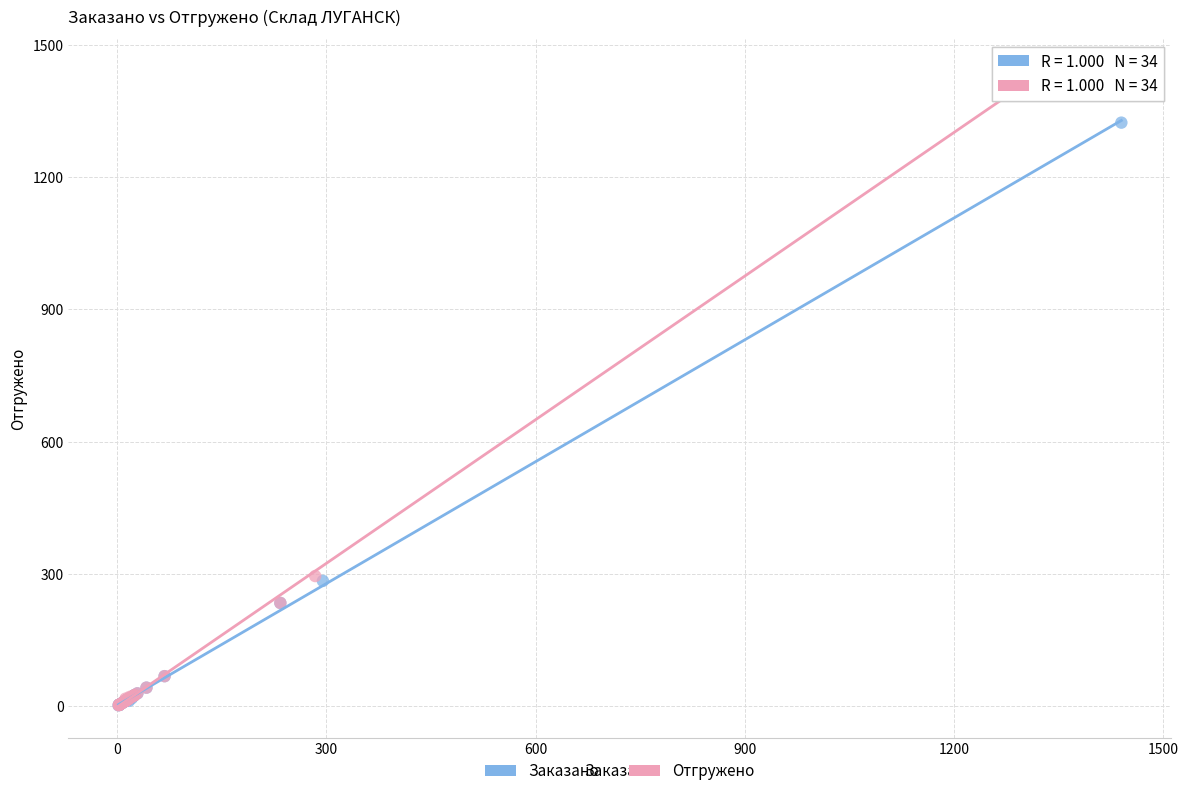

Which series reaches the maximum Y coordinate?

Отгружено